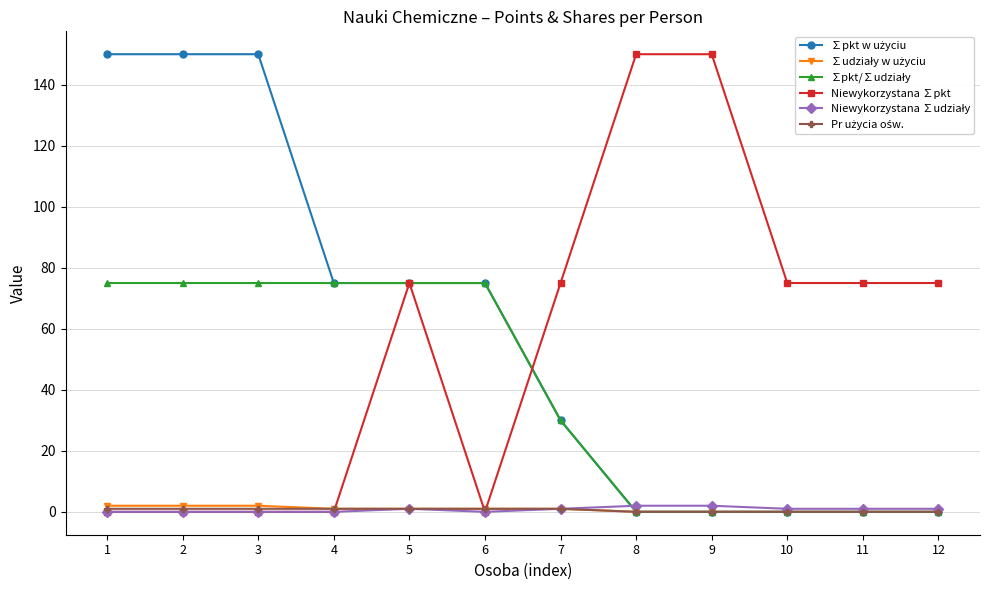

How many data points does each series have?

12